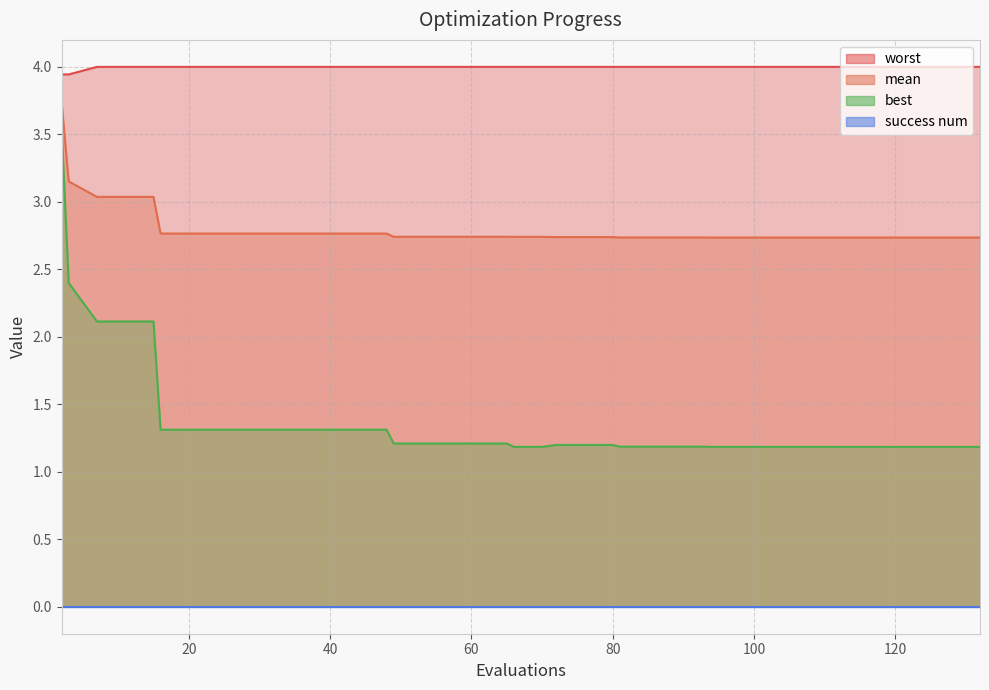

True or false: mean and worst cross at least once.

False